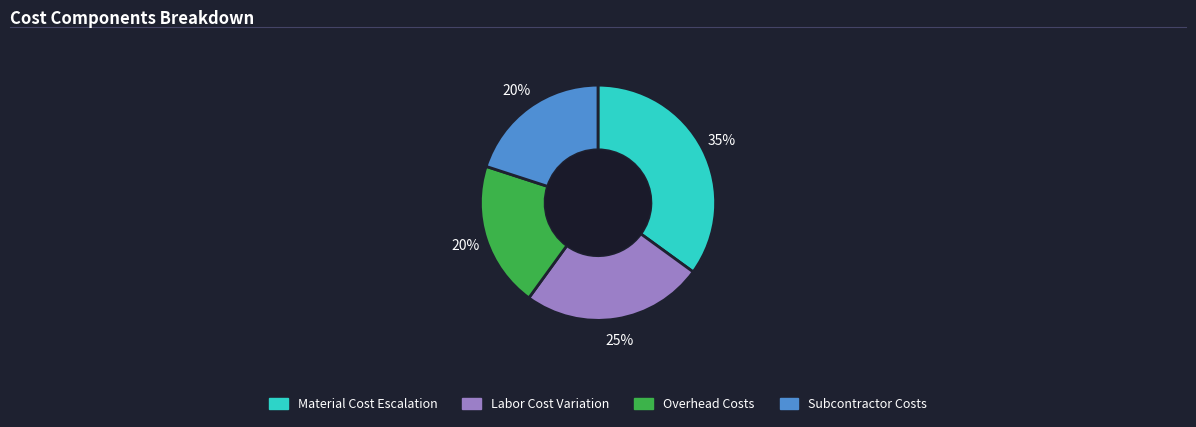

Is there any slice that represents more than half of the pie?

No